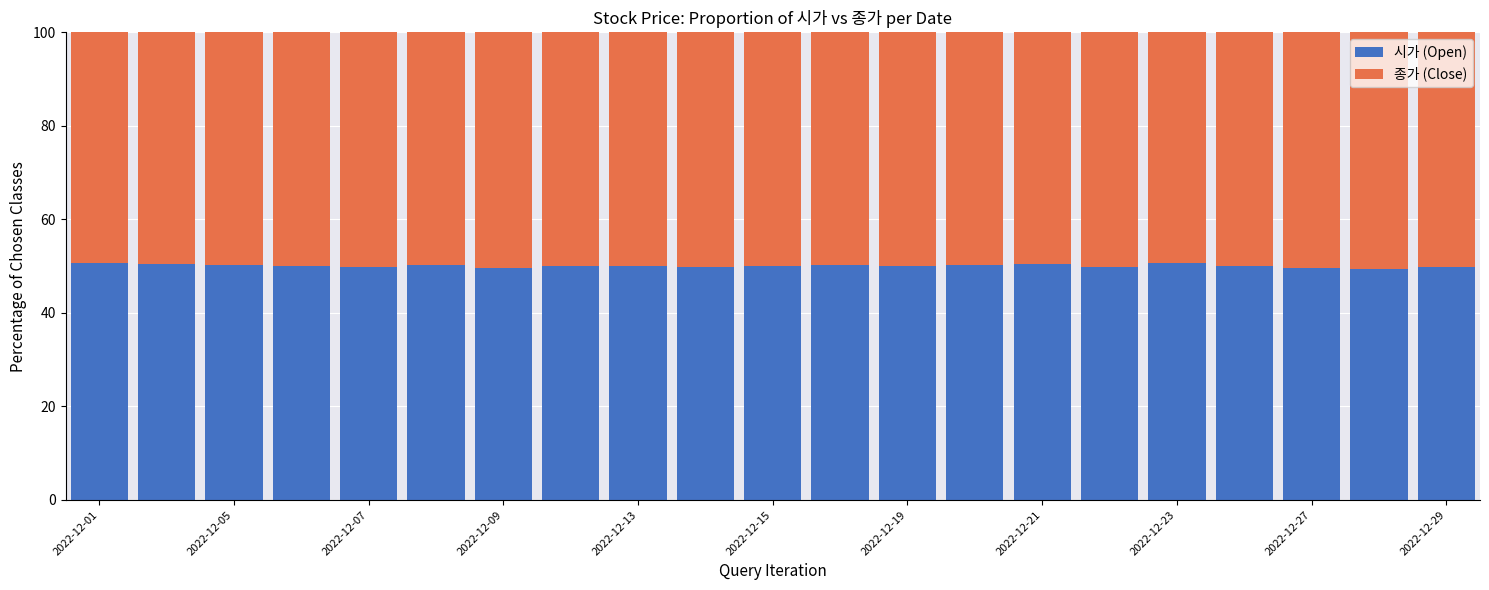

How many bars are there in total?

21